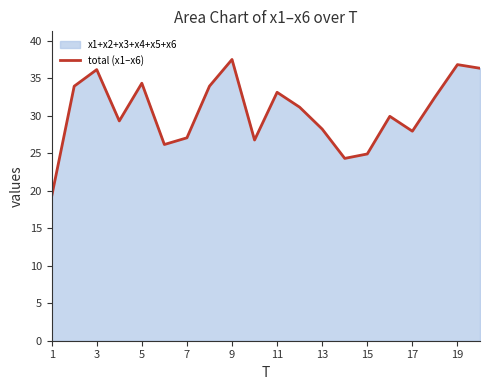

Which has a higher value, 17 or 1?

17